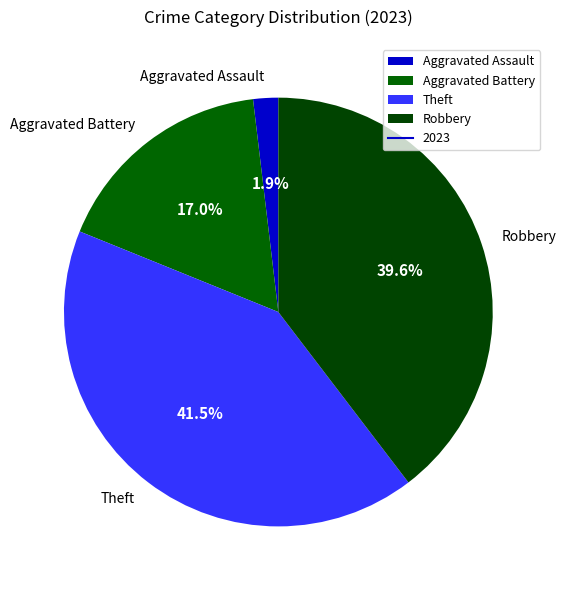

Count the number of slices in the pie.

4